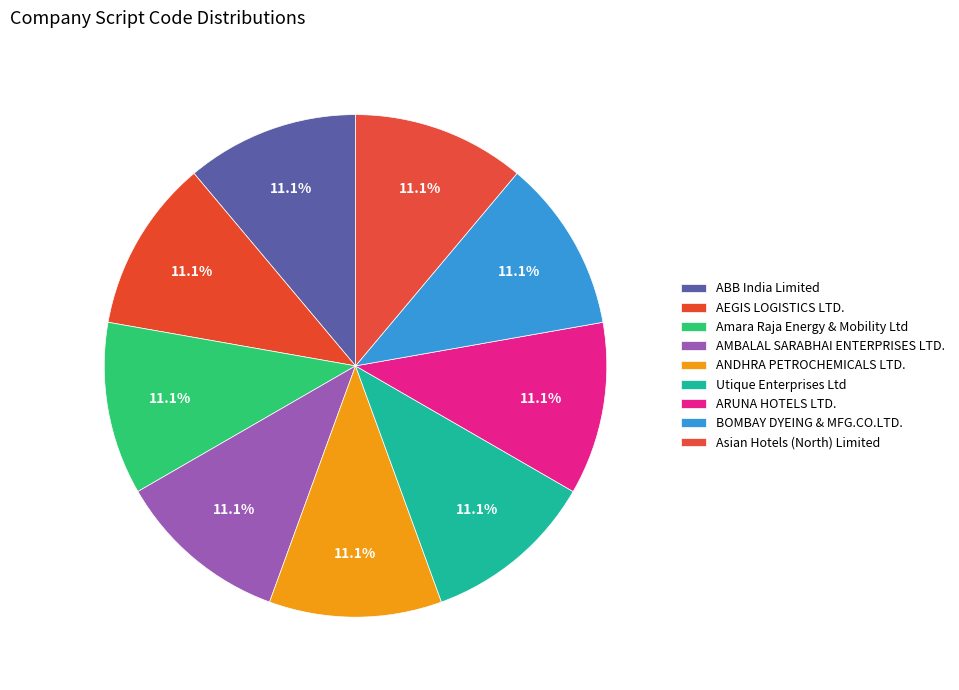

True or false: Amara Raja Energy & Mobility Ltd accounts for 11% of the total.

True